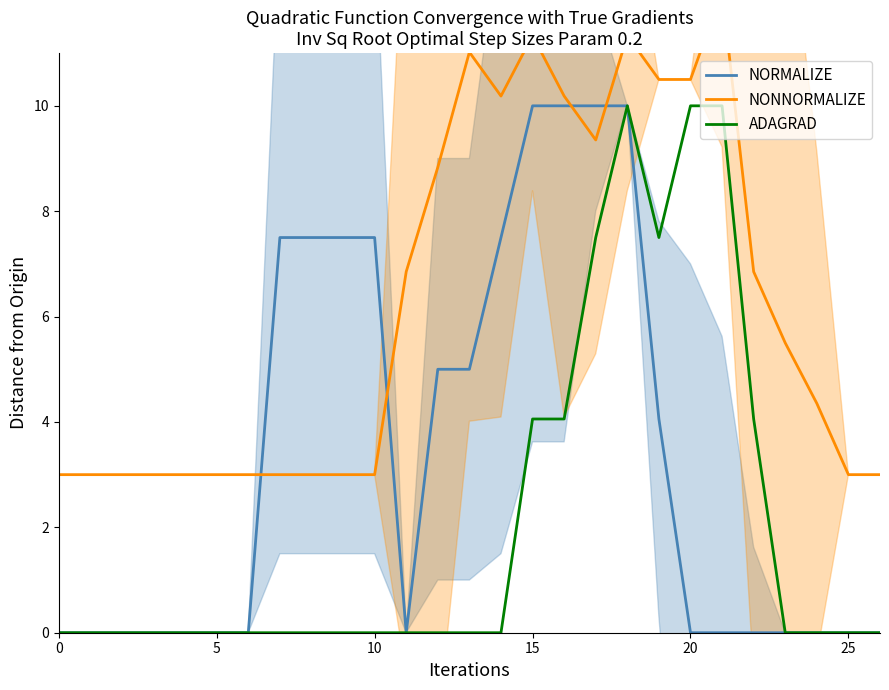

Rank the series by their maximum value, from lowest to highest.

NORMALIZE, ADAGRAD, NONNORMALIZE